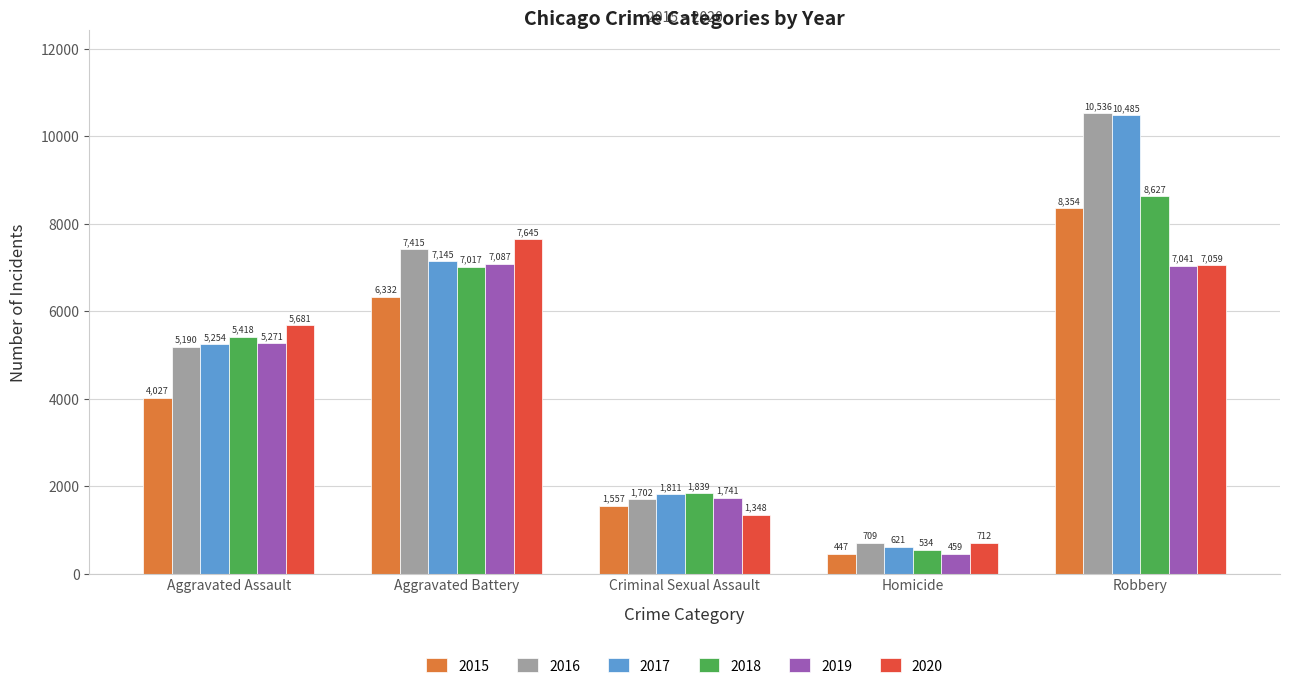

Is it true that 2017 equals 10485 at Robbery?

True